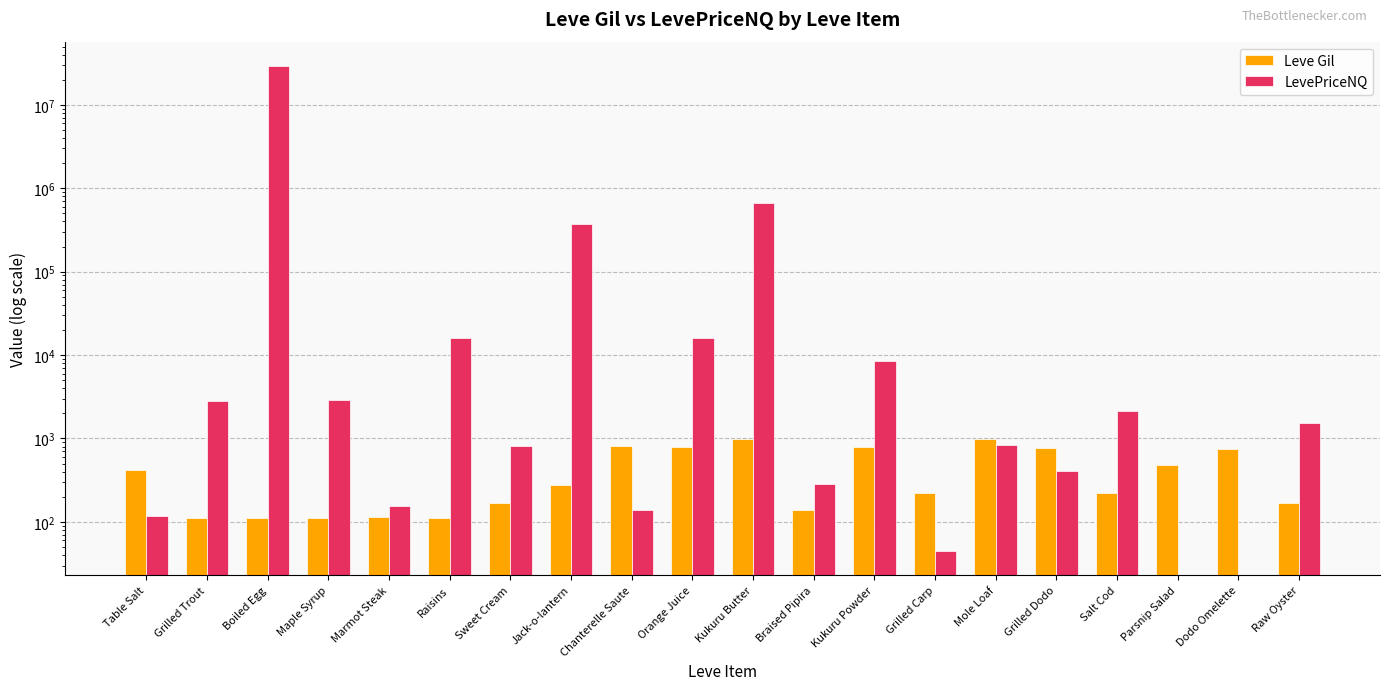

Is it true that LevePriceNQ equals 666817.5 at Kukuru Butter?

True